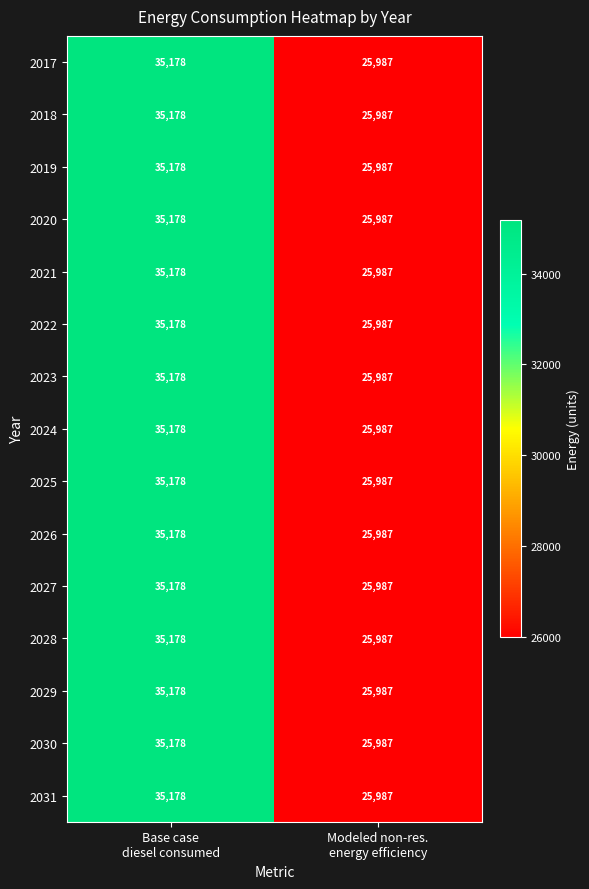

What is the difference between the maximum and minimum values in the 2017 series?

9191